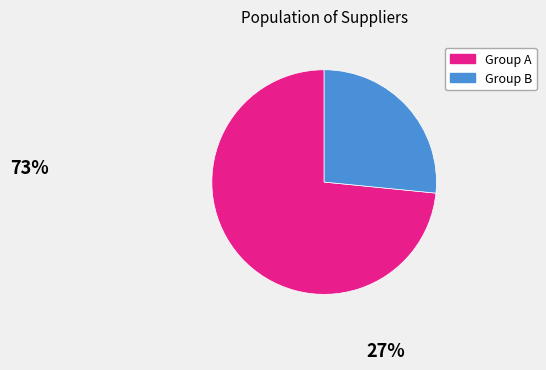

Is there any slice that represents more than half of the pie?

Yes